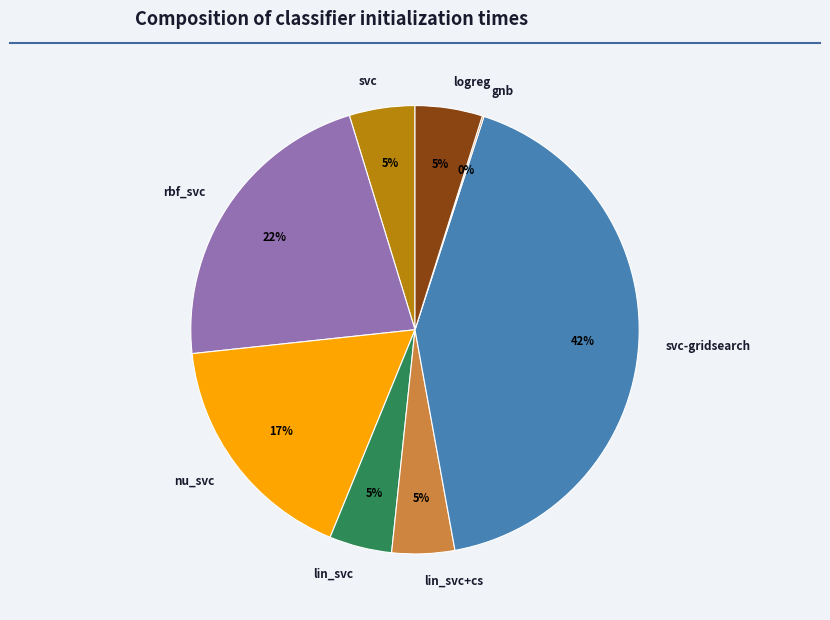

Which category has the biggest portion of the pie?

svc-gridsearch